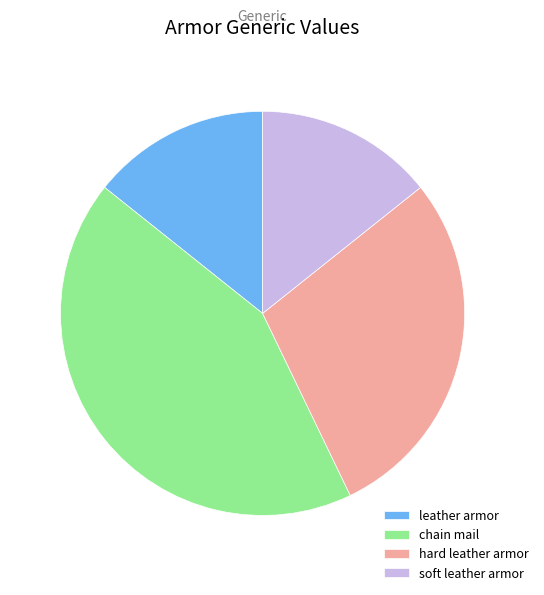

True or false: hard leather armor accounts for 29% of the total.

True